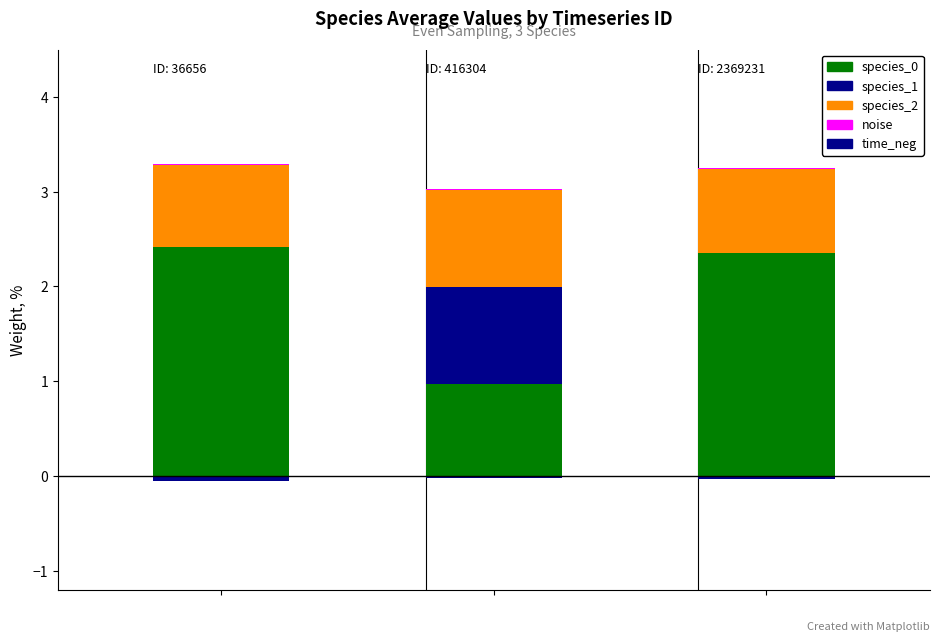

What is the difference between the highest and lowest values at 0?

2.5